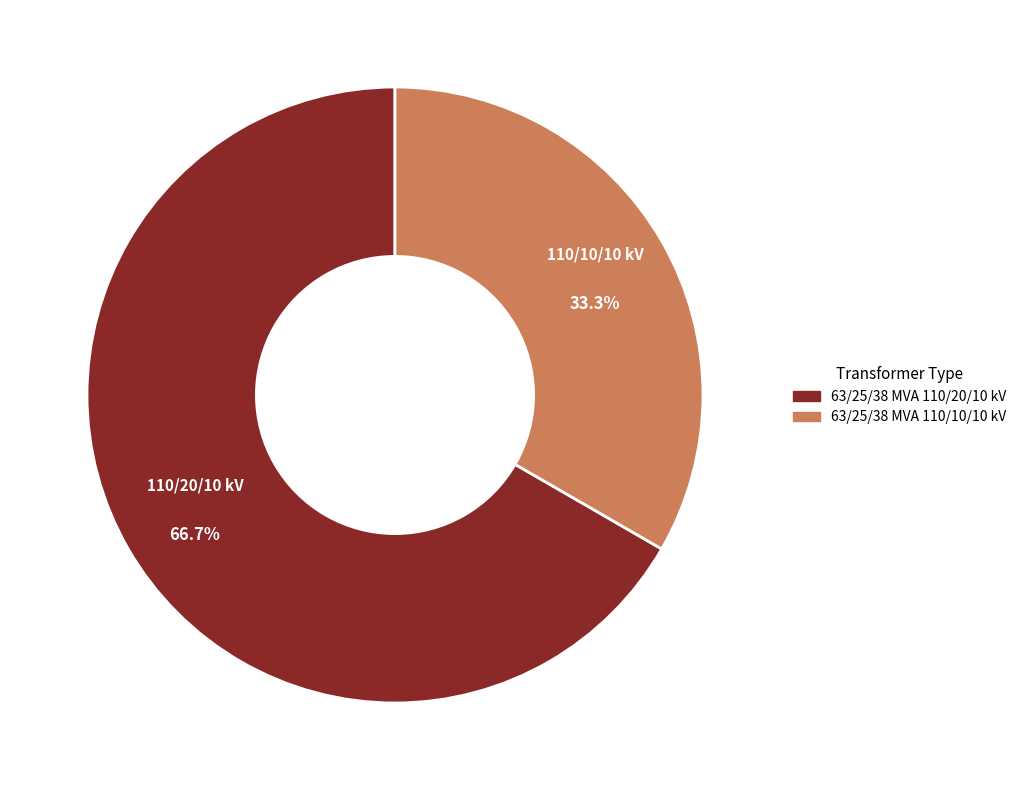

What is the largest slice in the pie chart?

63/25/38 MVA 110/20/10 kV